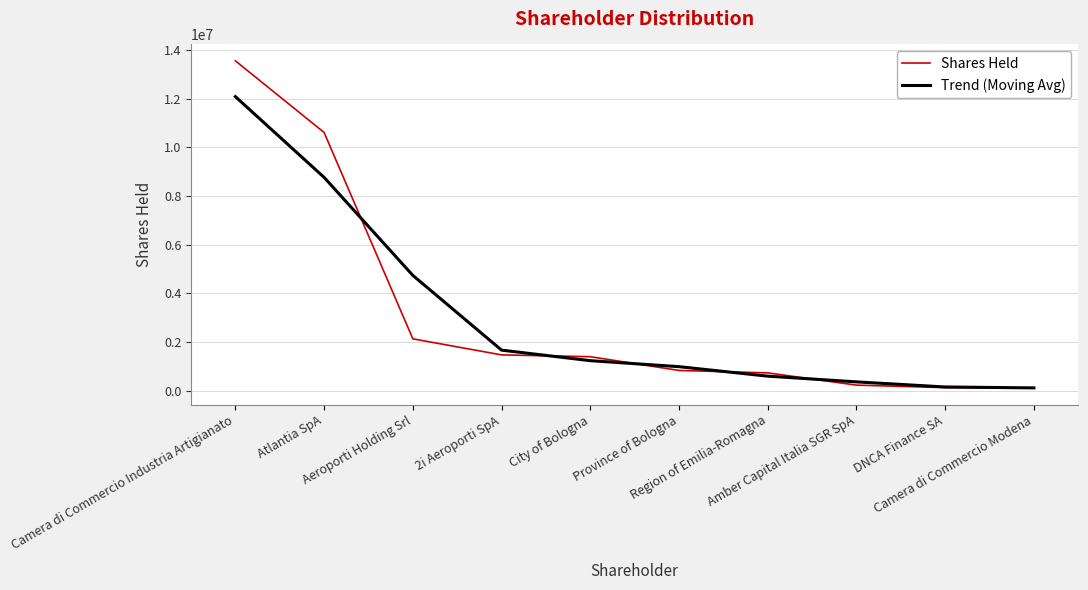

What is the difference between the Trend (Moving Avg) values at Atlantia SpA and Camera di Commercio Modena?

8650221.2